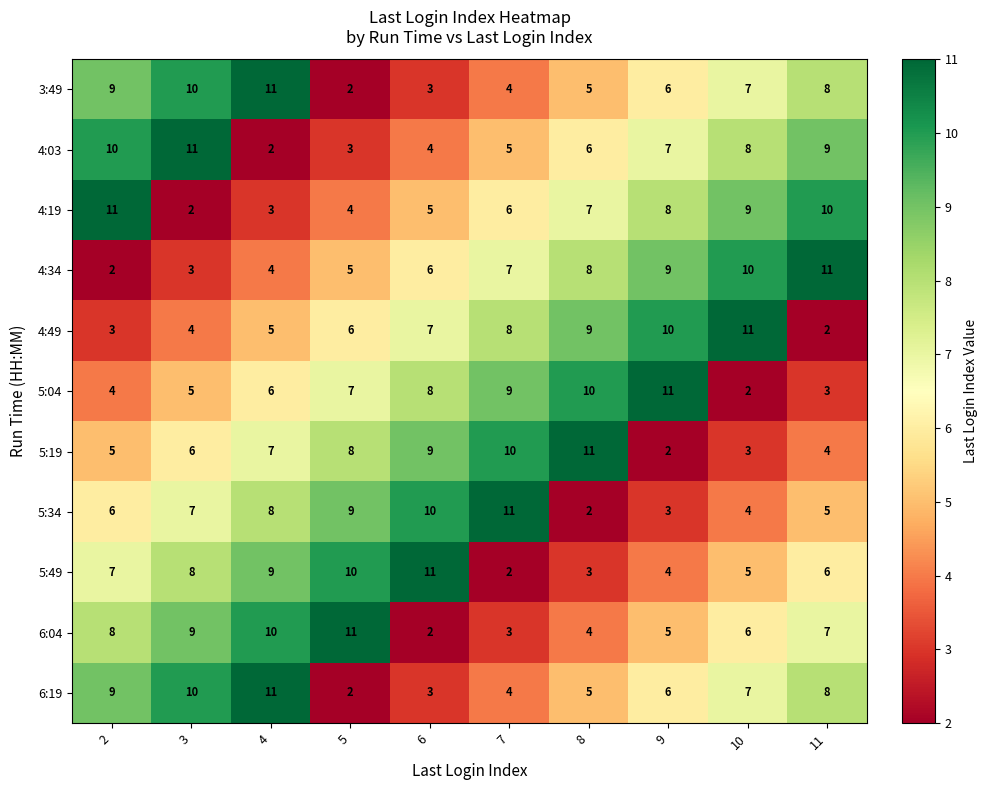

At which label does 6:04 reach its minimum?

6